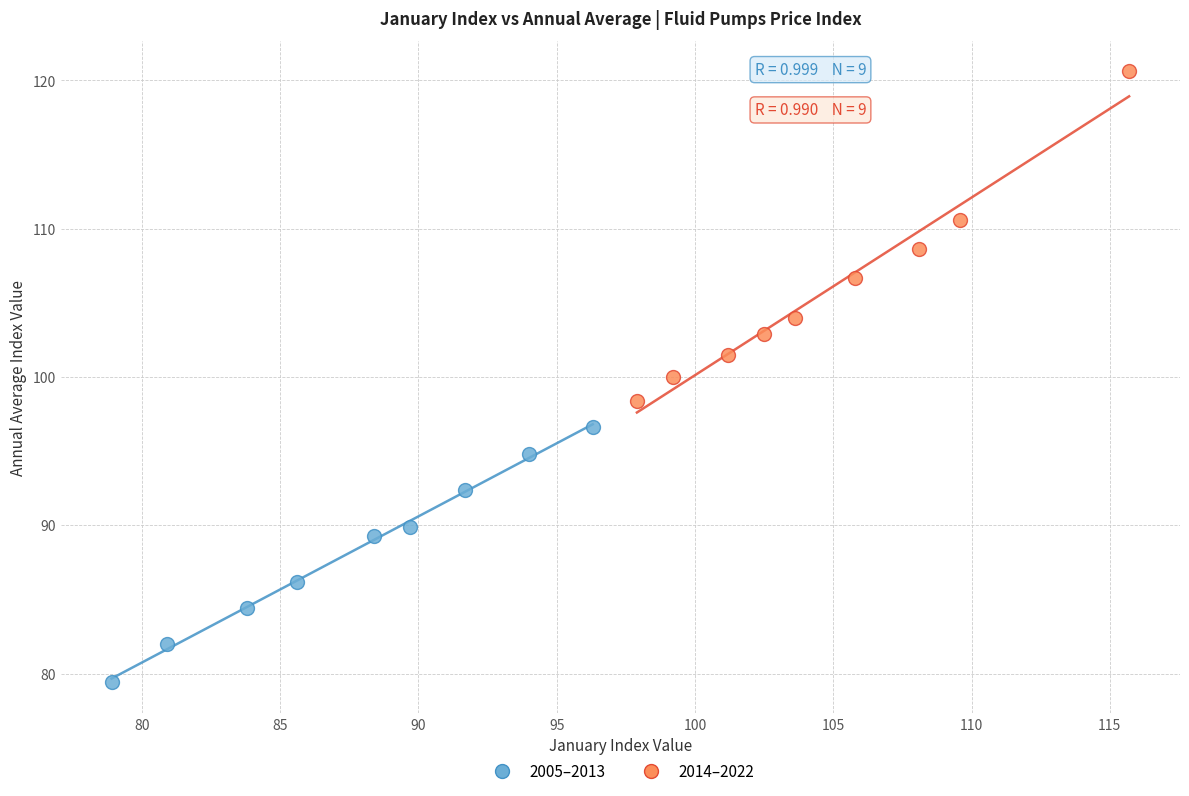

Which series has the widest spread of Y values?

2014–2022